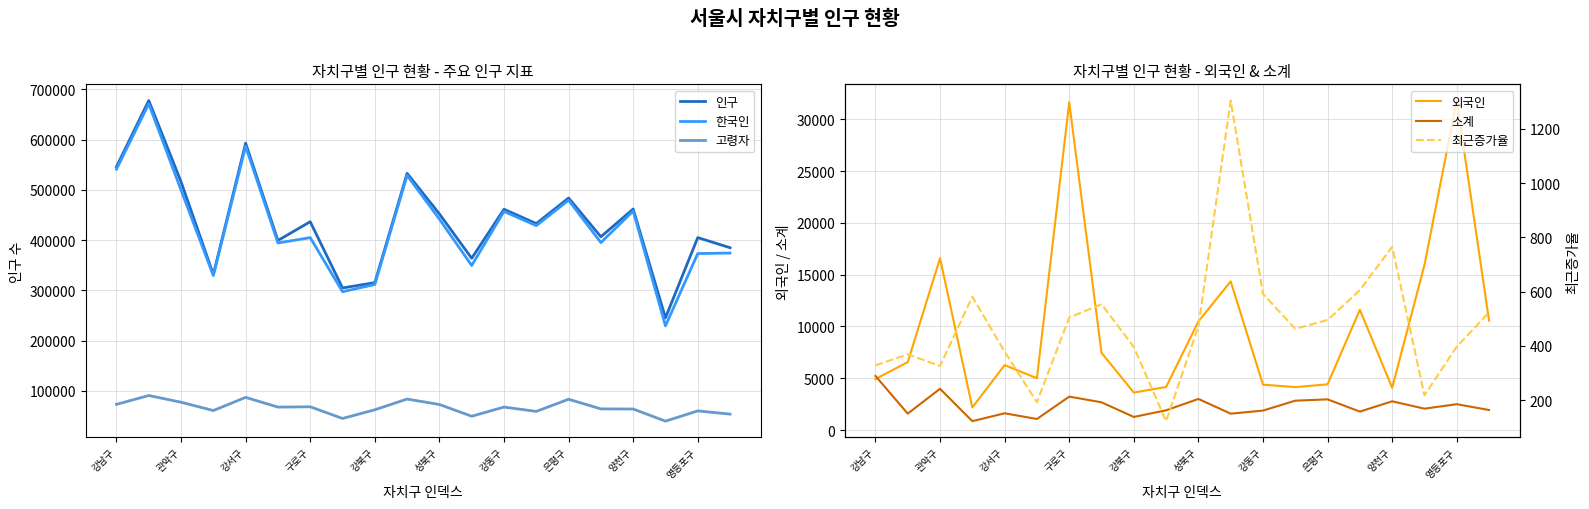

True or false: 고령자 and 한국인 intersect in this chart.

False